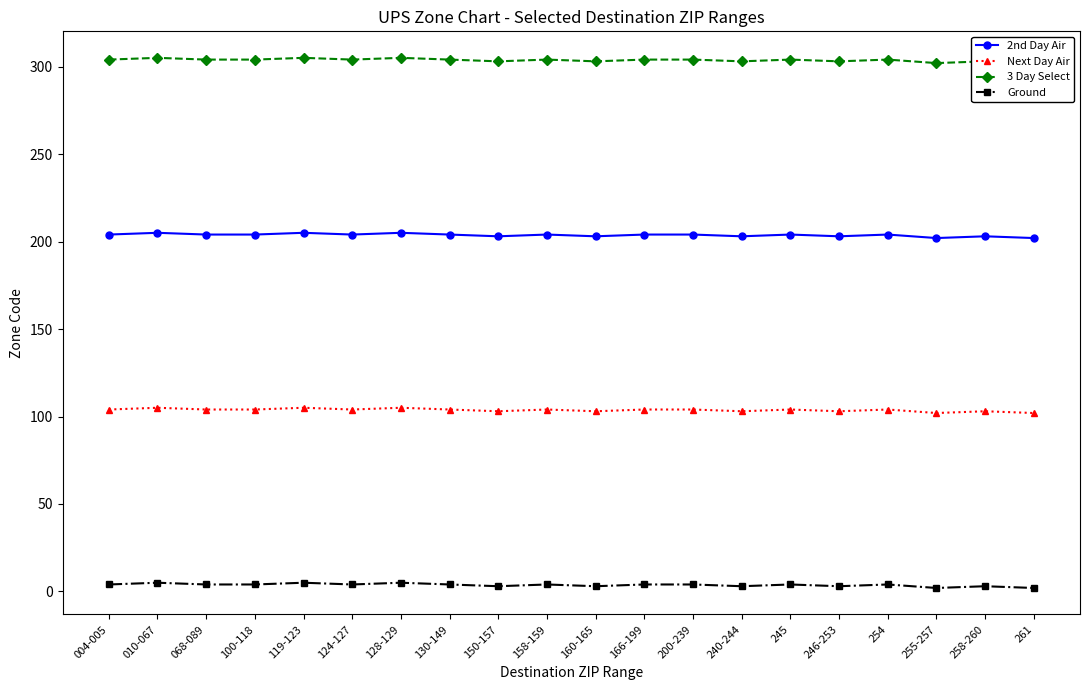

At how many categories does at least one series exceed 15?

20